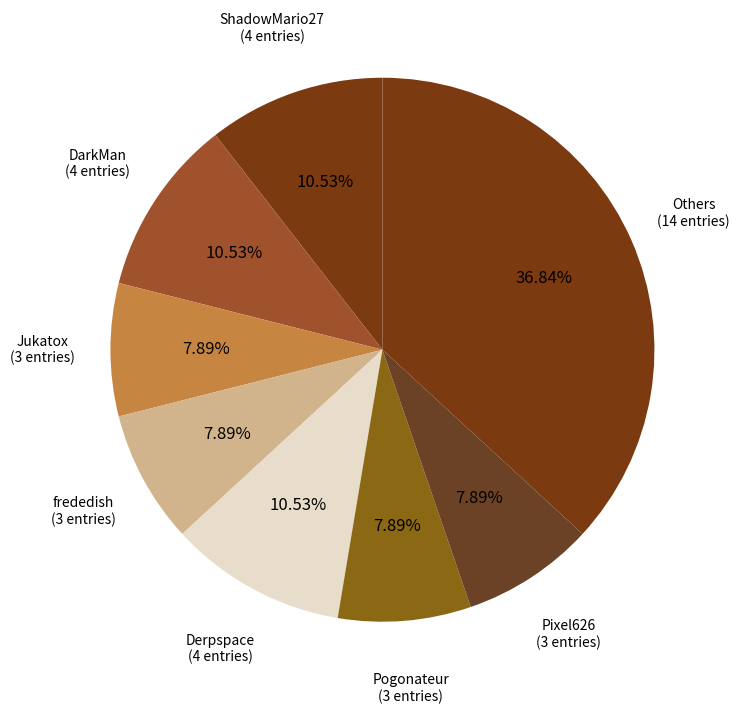

Count the number of slices in the pie.

8